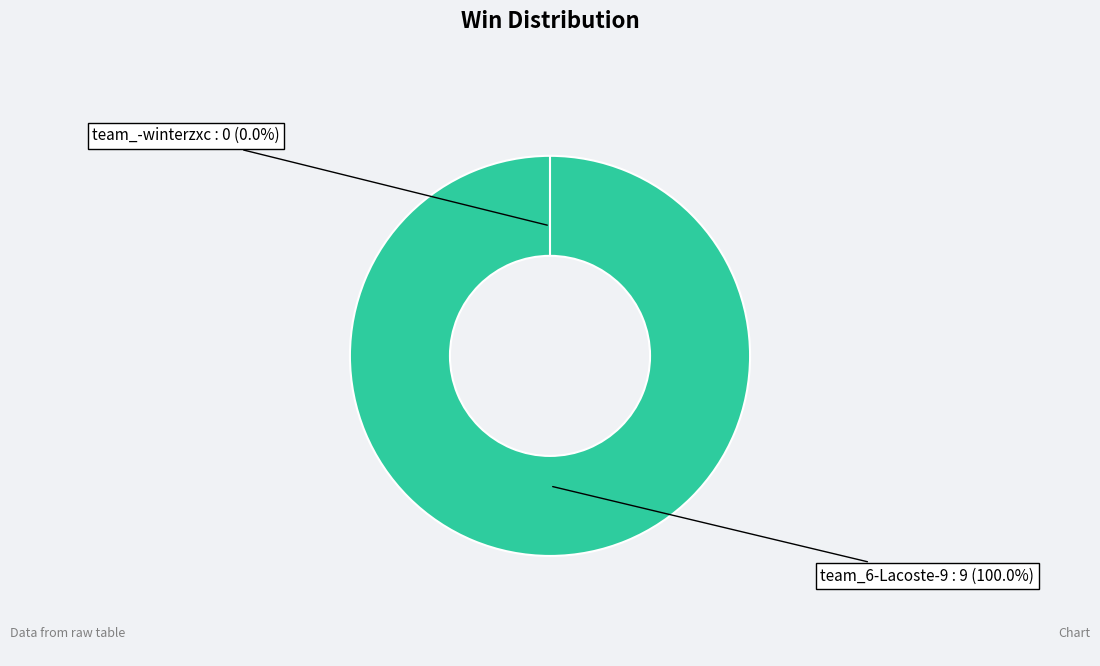

To the nearest percent, what is the combined percentage of team_-winterzxc and team_6-Lacoste-9?

100%